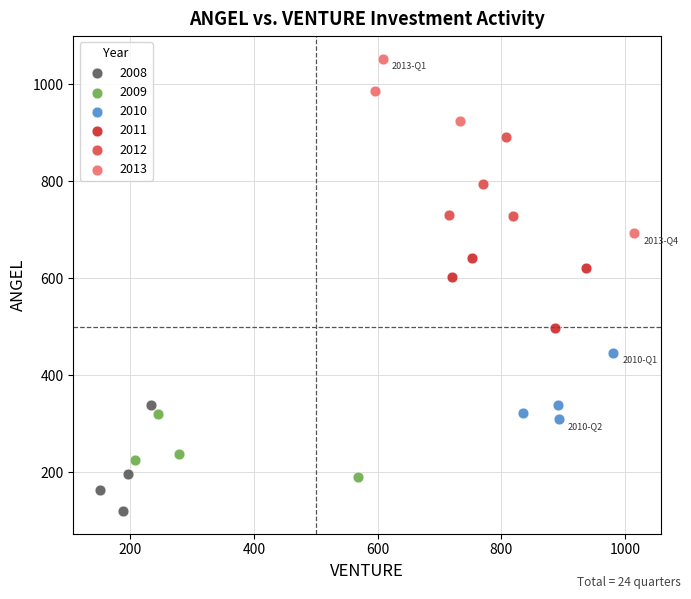

Which series has the widest spread of Y values?

2013